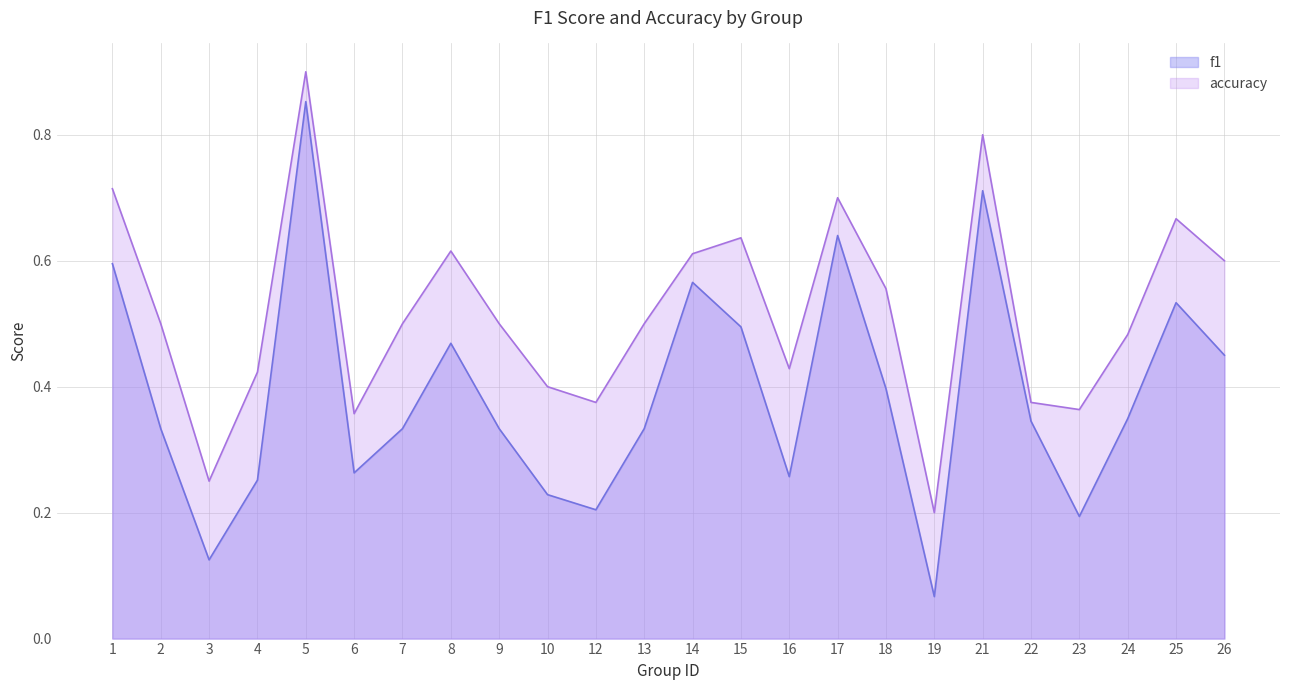

True or false: accuracy and f1 cross at least once.

False